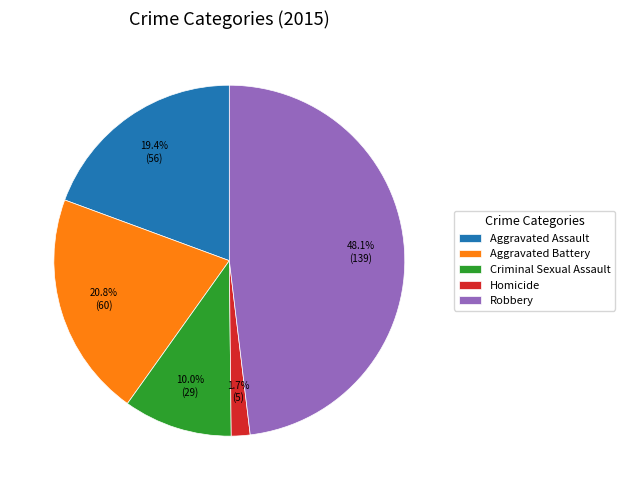

Does Robbery account for over 50% of the chart?

No